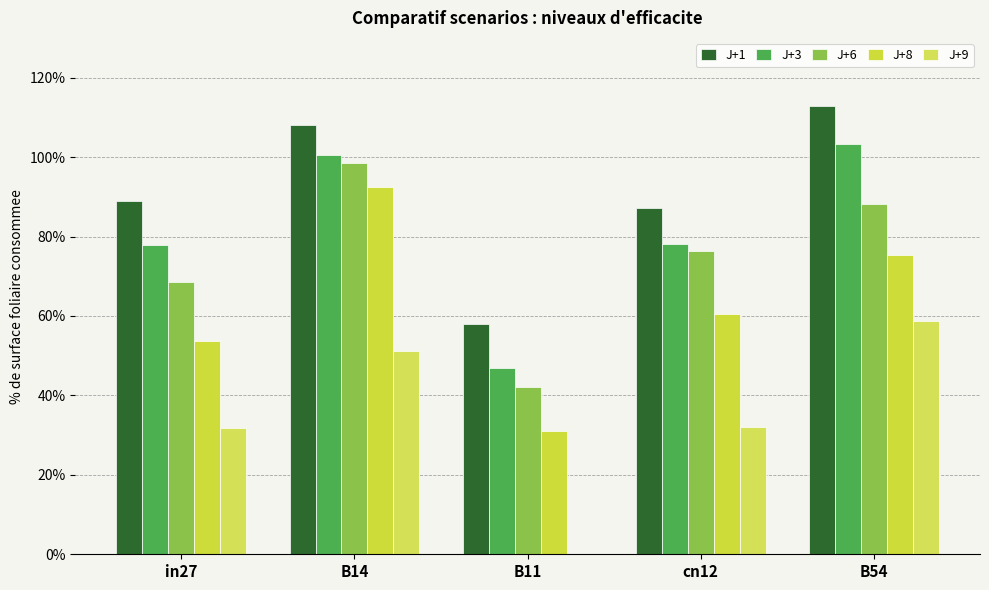

How many groups of bars are there?

5